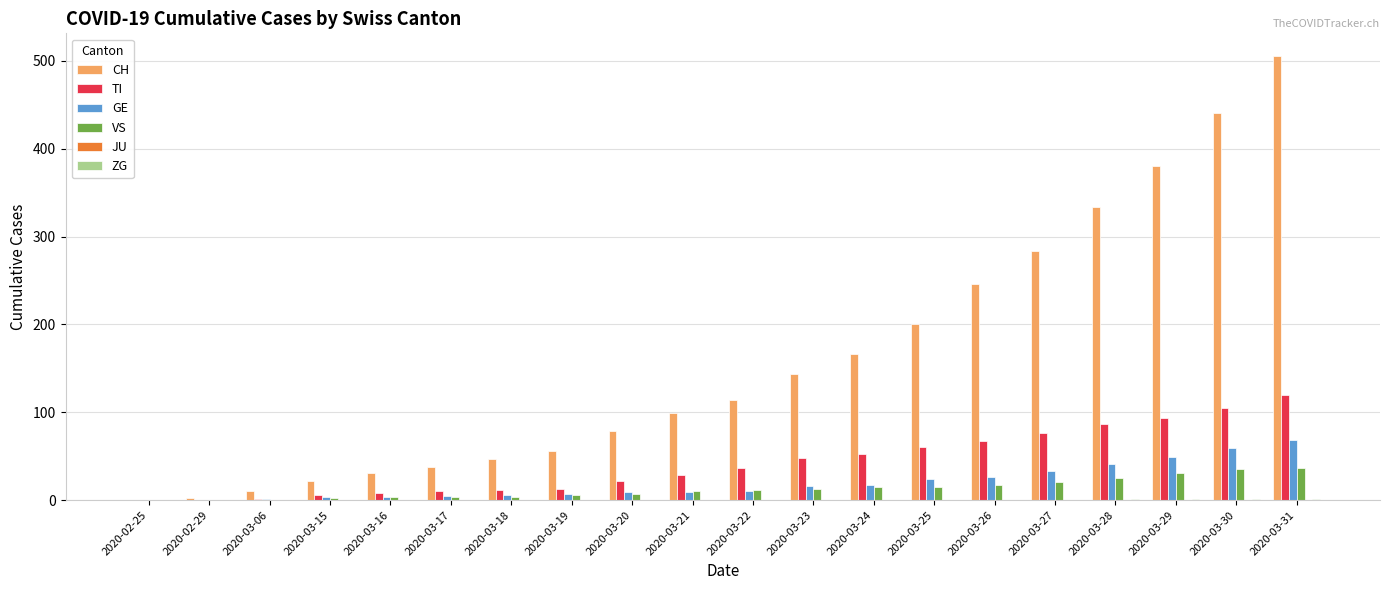

What is the maximum value shown in the chart?

506